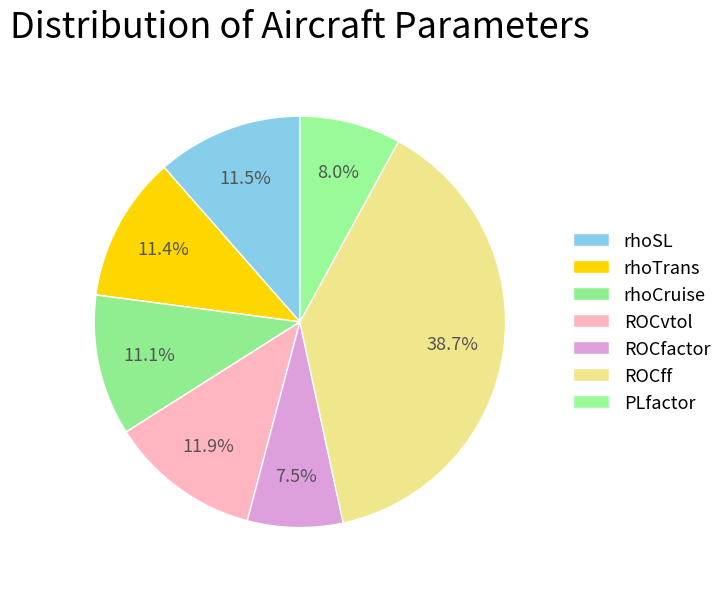

To the nearest percent, what percentage of the pie is rhoSL?

11%